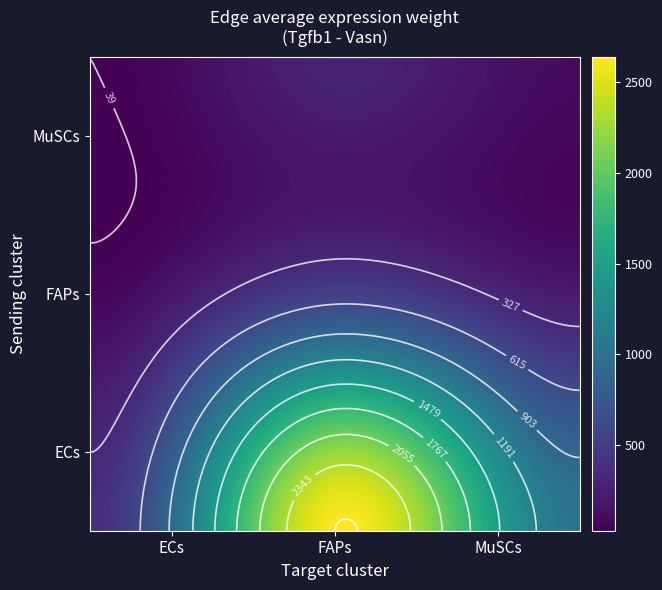

The value of FAPs at ECs is 78.1. True or false?

True